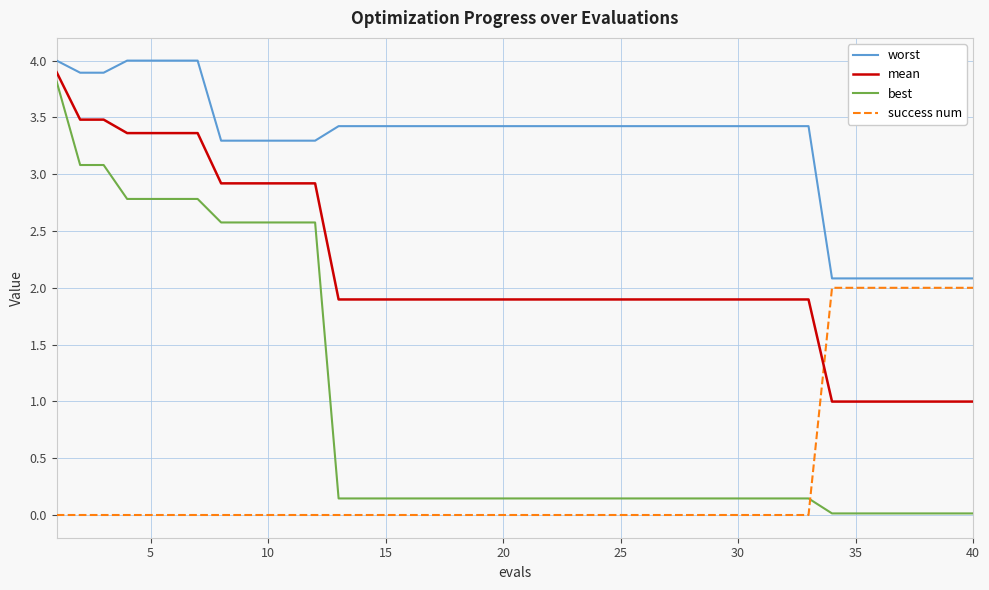

What is the maximum value shown in the chart?

4.0